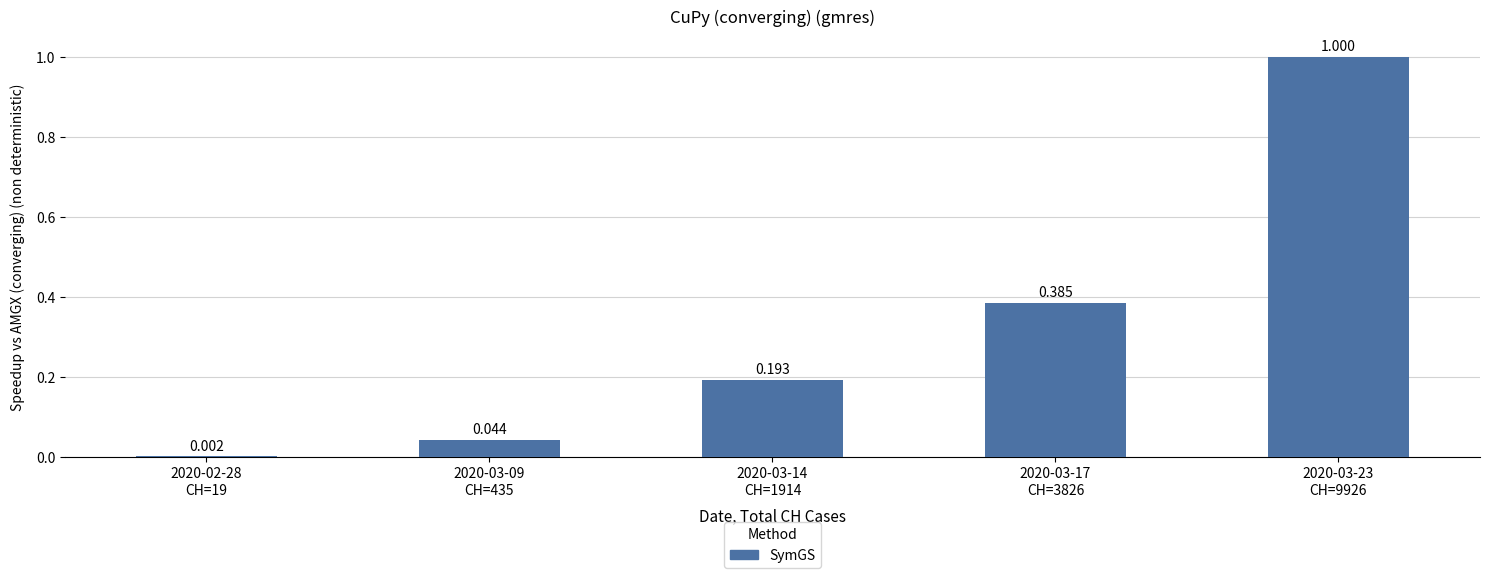

List the labels in order of value, largest first.

2020-03-23
CH=9926, 2020-03-17
CH=3826, 2020-03-14
CH=1914, 2020-03-09
CH=435, 2020-02-28
CH=19